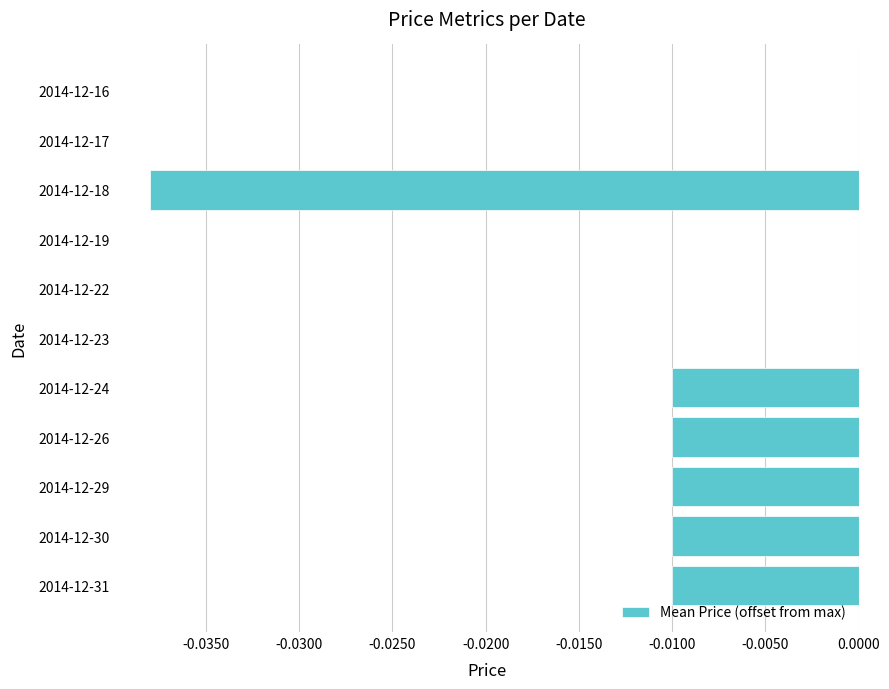

Which has a higher value, 2014-12-23 or 2014-12-29?

2014-12-23